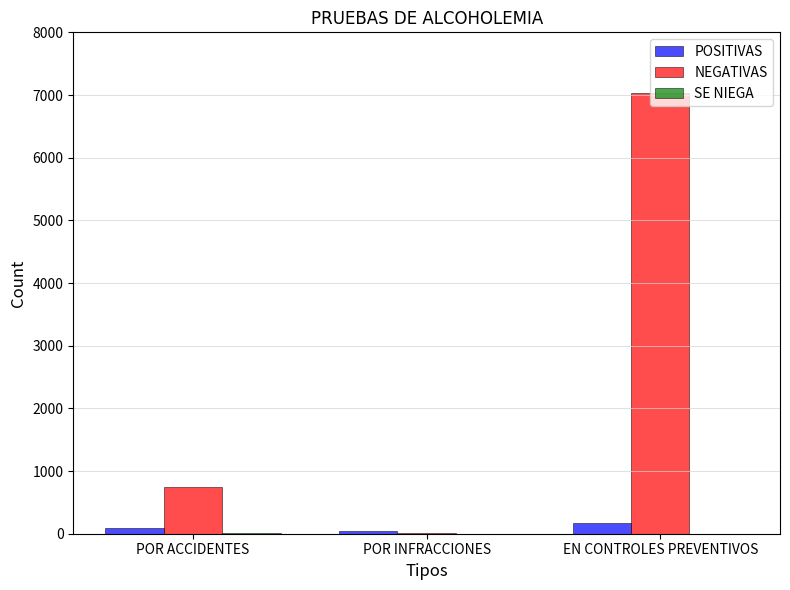

What is the highest value of the NEGATIVAS series?

7029